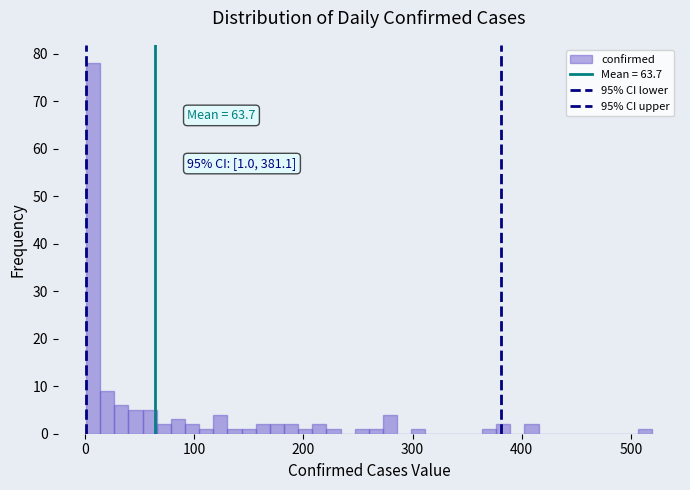

Around what value on the x-axis is the tallest bar? Give the approximate position of its centre, as read against the axis.

10